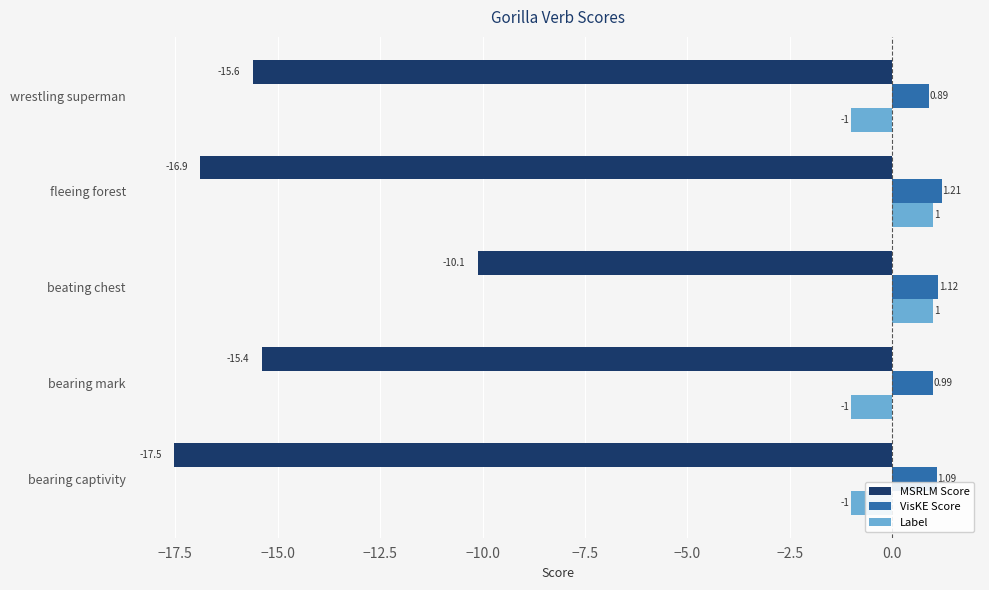

What is the sum of all Label values?

-1.0